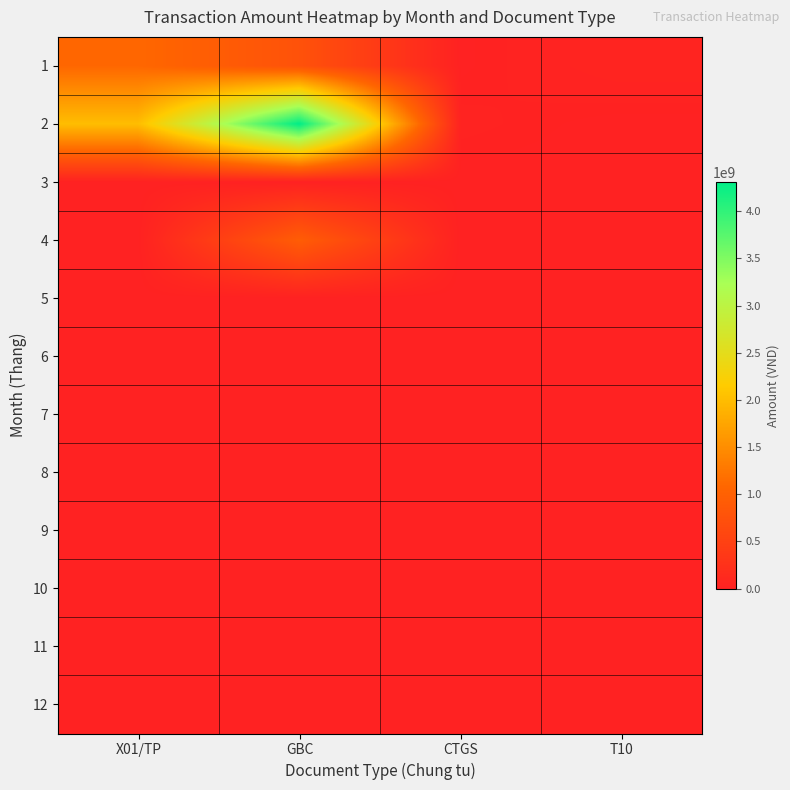

Reading left to right, list all the values displayed in this chart.

1: X01/TP=1094763888	GBC=768336903	CTGS=4559757	T10=47321900
2: X01/TP=2004123555	GBC=4313000796	CTGS=22996498	T10=0
3: X01/TP=0	GBC=0	CTGS=0	T10=0
4: X01/TP=0	GBC=935700766	CTGS=412012	T10=0
5: X01/TP=0	GBC=0	CTGS=0	T10=0
6: X01/TP=0	GBC=0	CTGS=0	T10=0
7: X01/TP=0	GBC=0	CTGS=0	T10=0
8: X01/TP=0	GBC=0	CTGS=0	T10=0
9: X01/TP=0	GBC=0	CTGS=0	T10=0
10: X01/TP=0	GBC=0	CTGS=0	T10=0
11: X01/TP=0	GBC=0	CTGS=0	T10=0
12: X01/TP=0	GBC=0	CTGS=0	T10=0